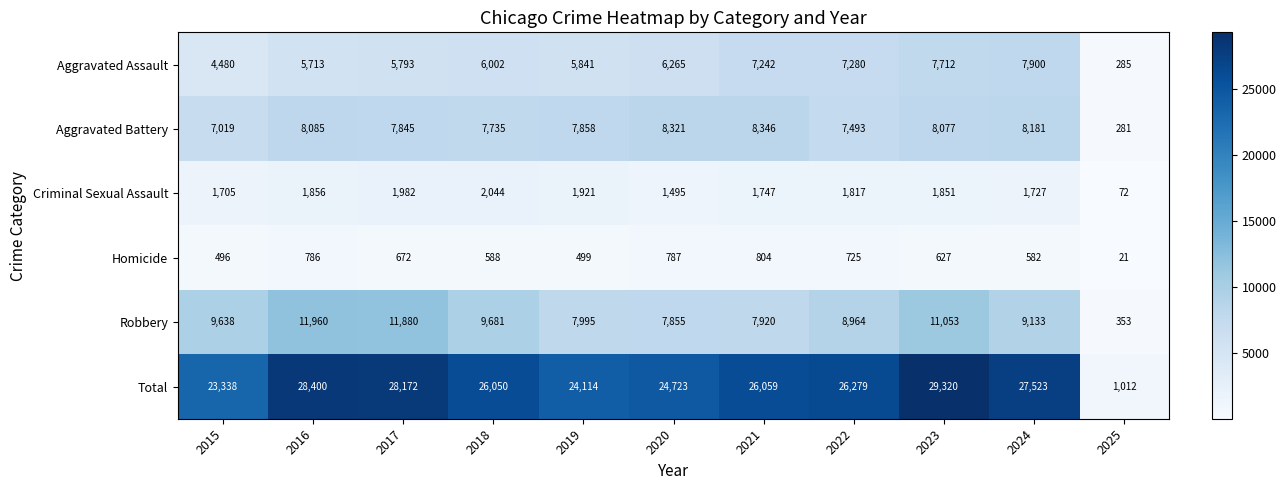

What is the maximum value shown in the chart?

29320